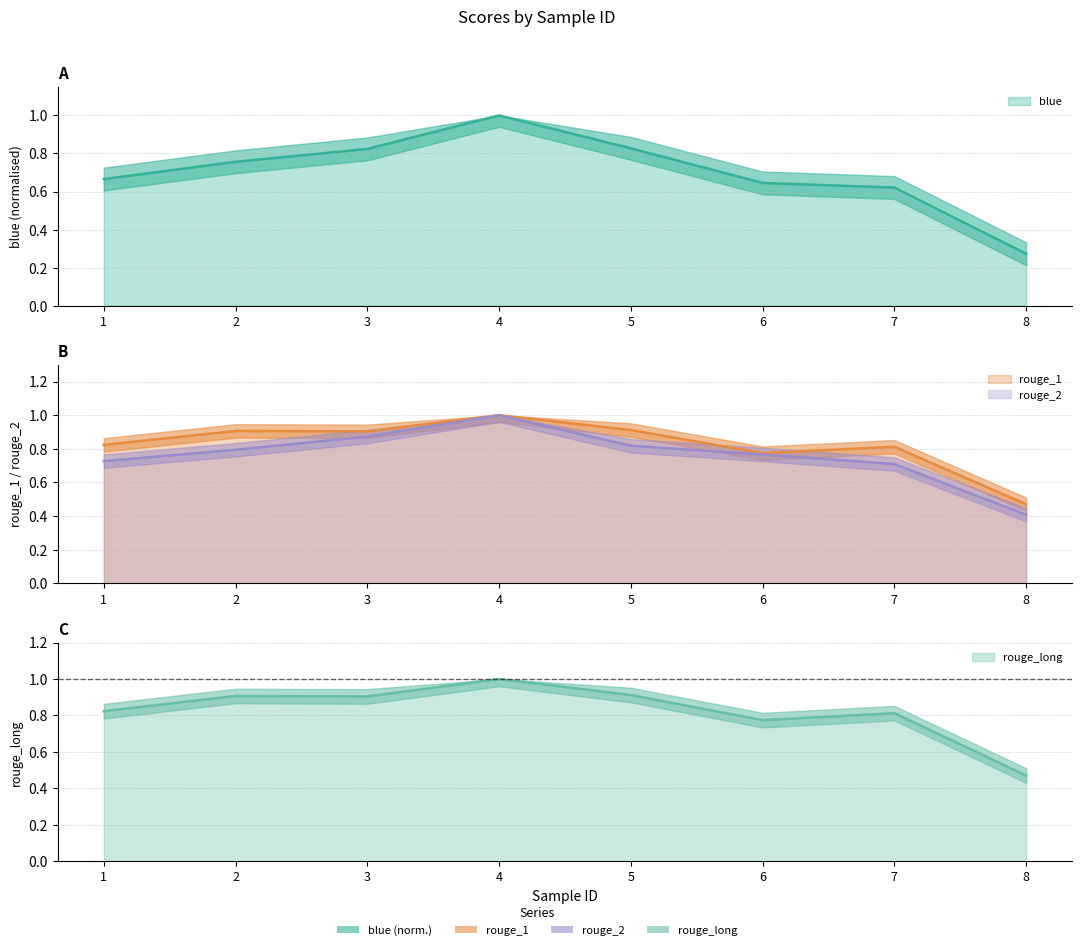

Where is the first local maximum for blue?

4